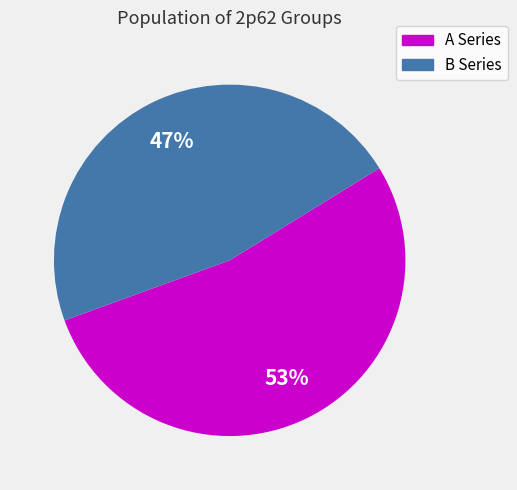

Is the sum of B Series and A Series greater than half?

Yes